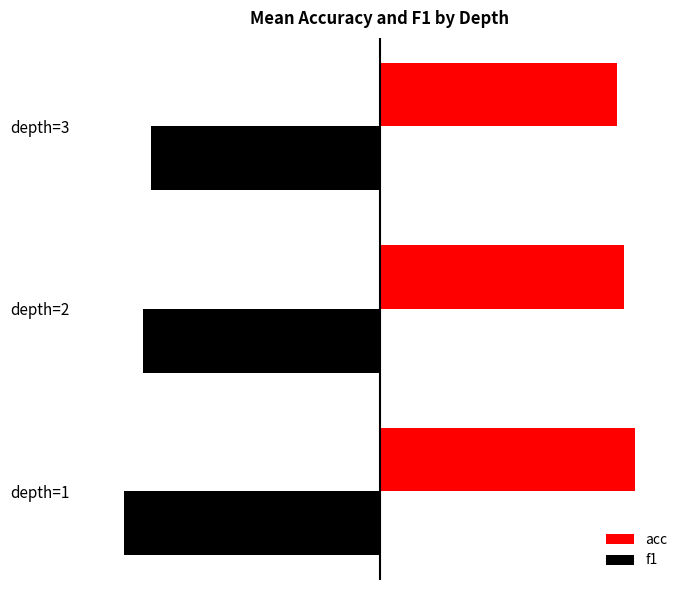

What are all the series names shown in the legend?

acc, f1